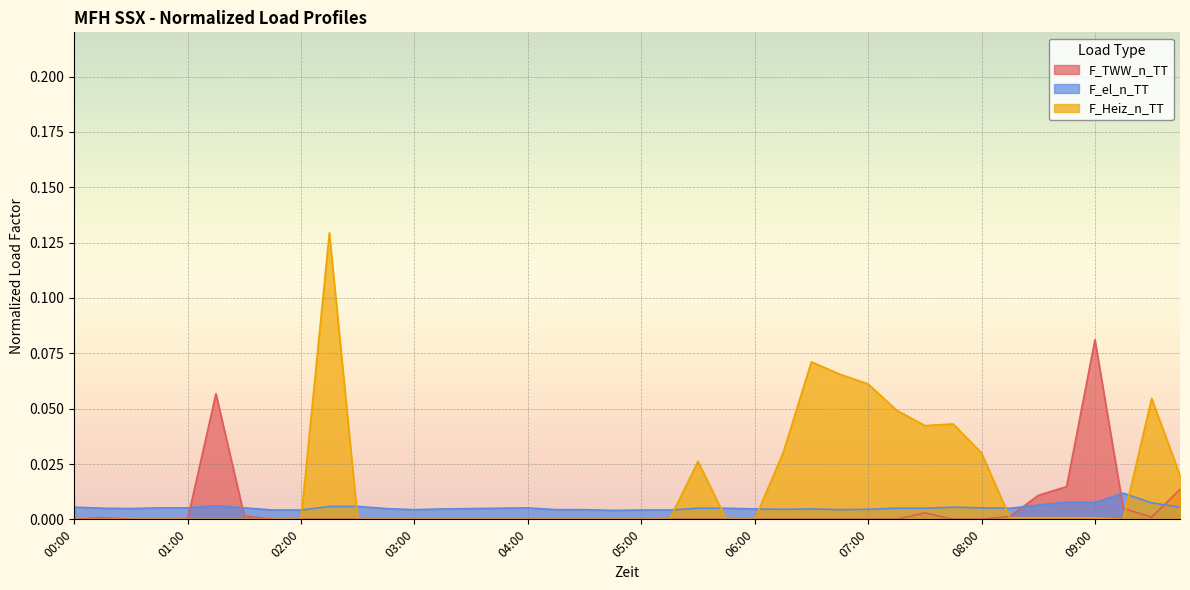

Which series changed the most between 02:30 and 05:00?

F_el_n_TT